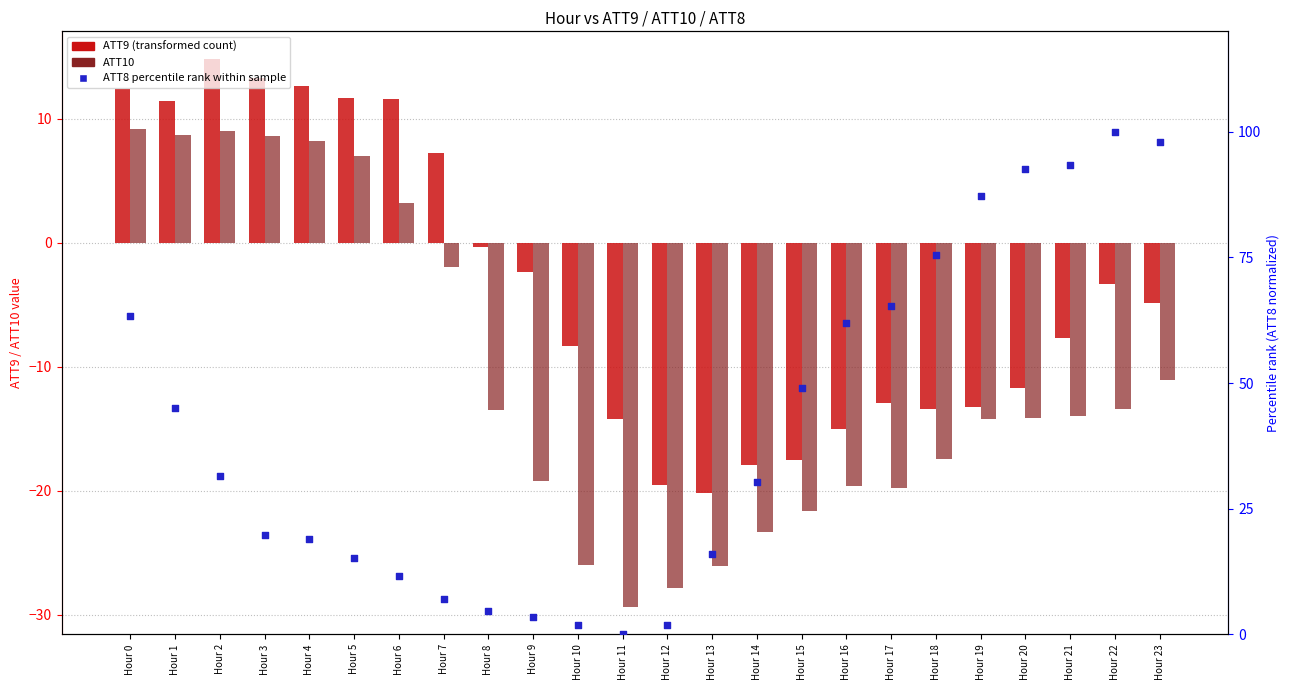

Which series contains the lowest Y value?

ATT10